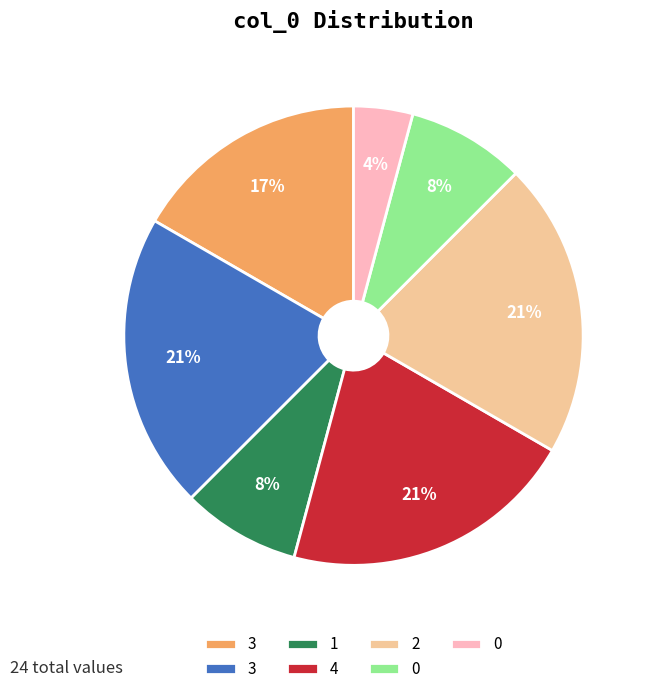

Does any single category account for the majority?

No